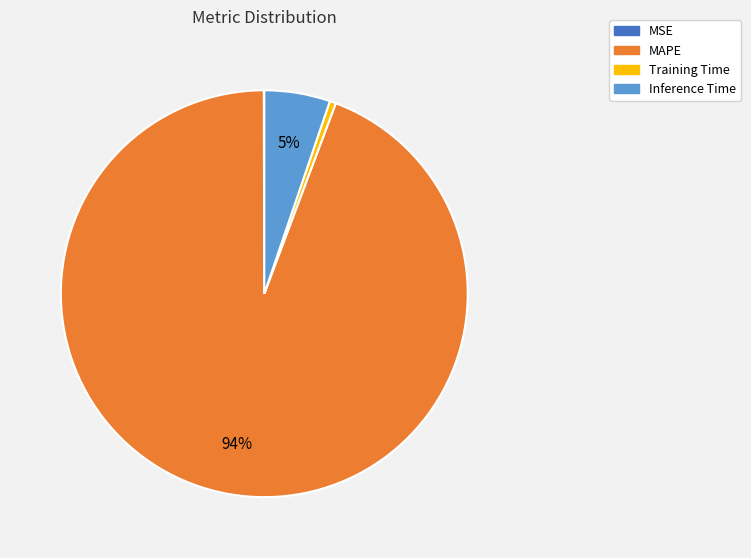

Is the sum of MAPE and Inference Time greater than half?

Yes